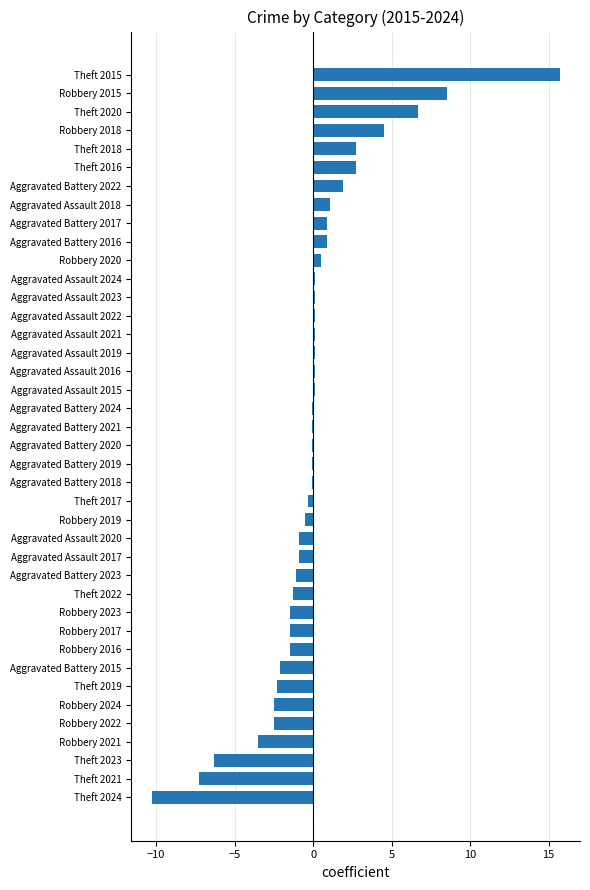

Is it true that the value at Theft 2015 is 27.1?

False